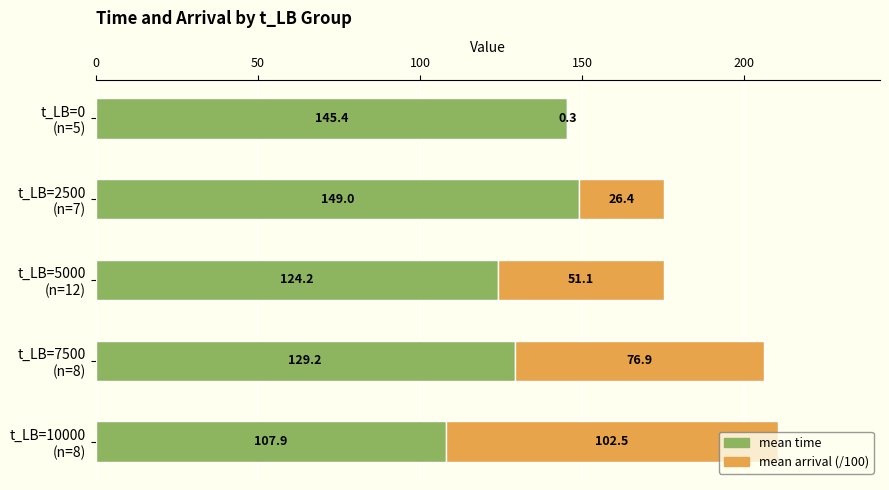

What is the value of the mean arrival (/100) bar at the 4th from the left?

76.9